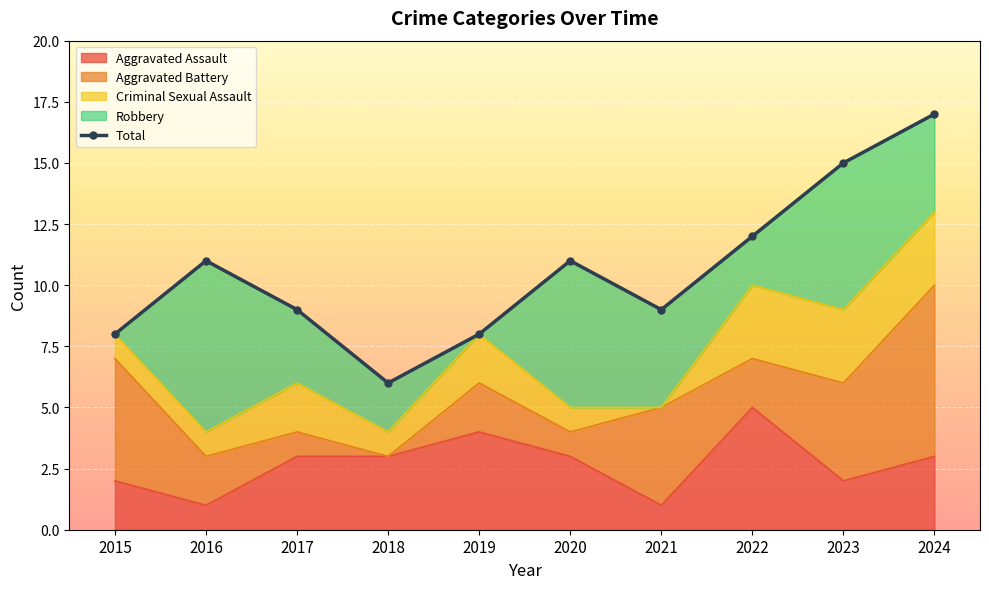

Count the number of categories in the chart.

10